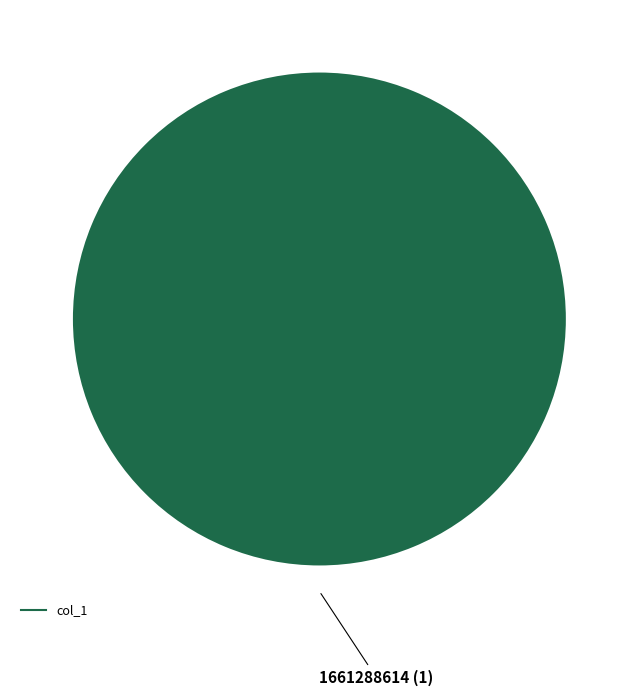

Does any single category account for the majority?

Yes